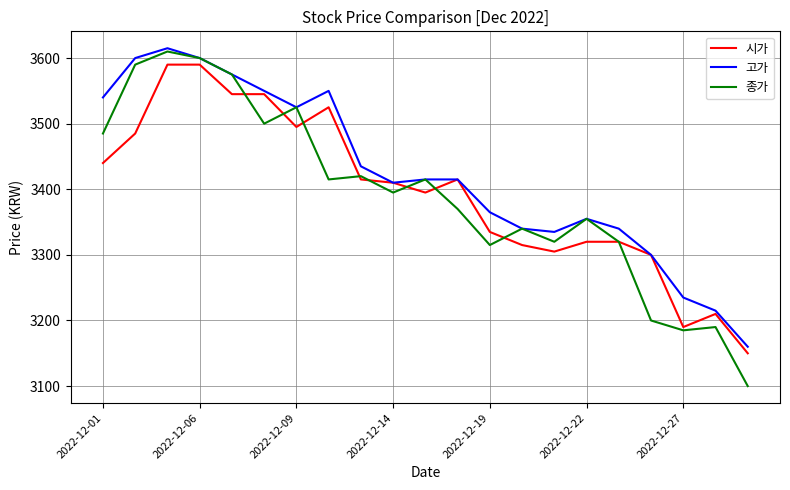

Which series has the largest range (max minus min)?

종가